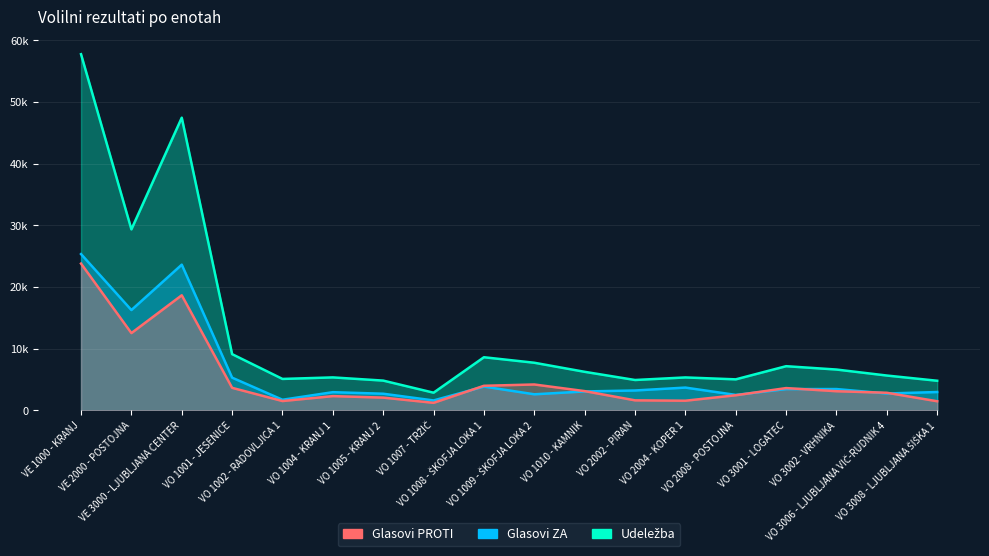

Between which two adjacent categories do Glasovi ZA and Glasovi PROTI first intersect?

VO 1007 - TRŽIČ and VO 1008 - ŠKOFJA LOKA 1